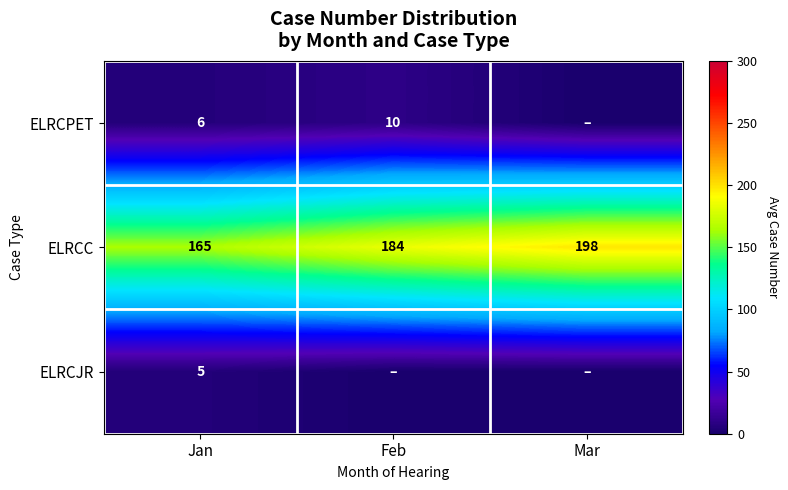

Is it true that ELRCJR equals 9 at Jan?

False